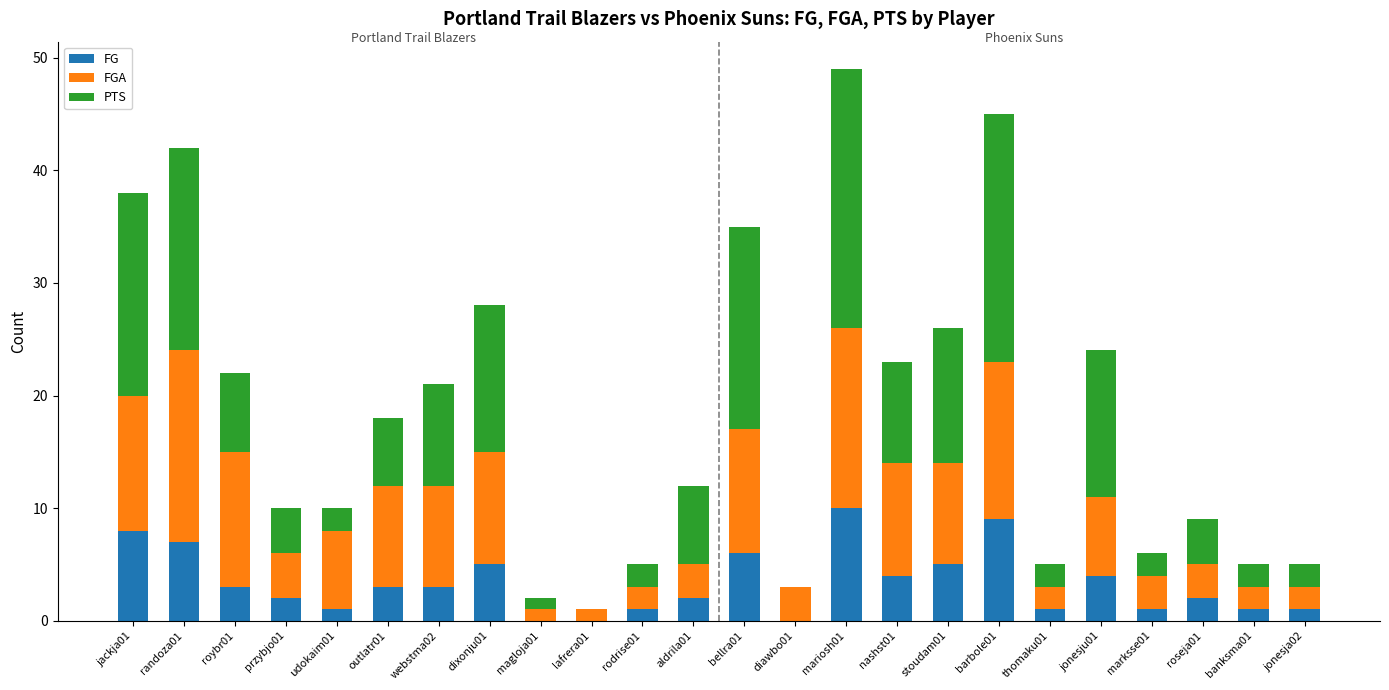

What is the sum of the FG values at dixonju01 and roseja01?

7